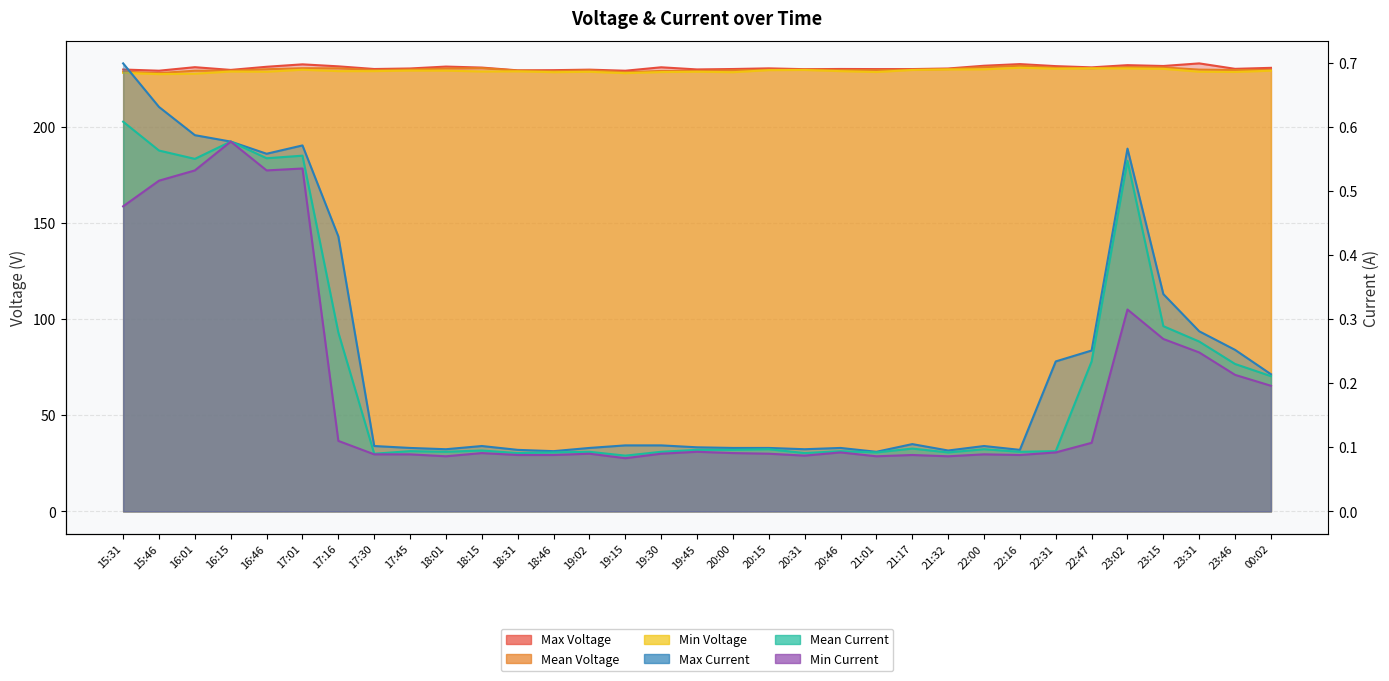

Where is Min Current nearest to the value 0?

19:15